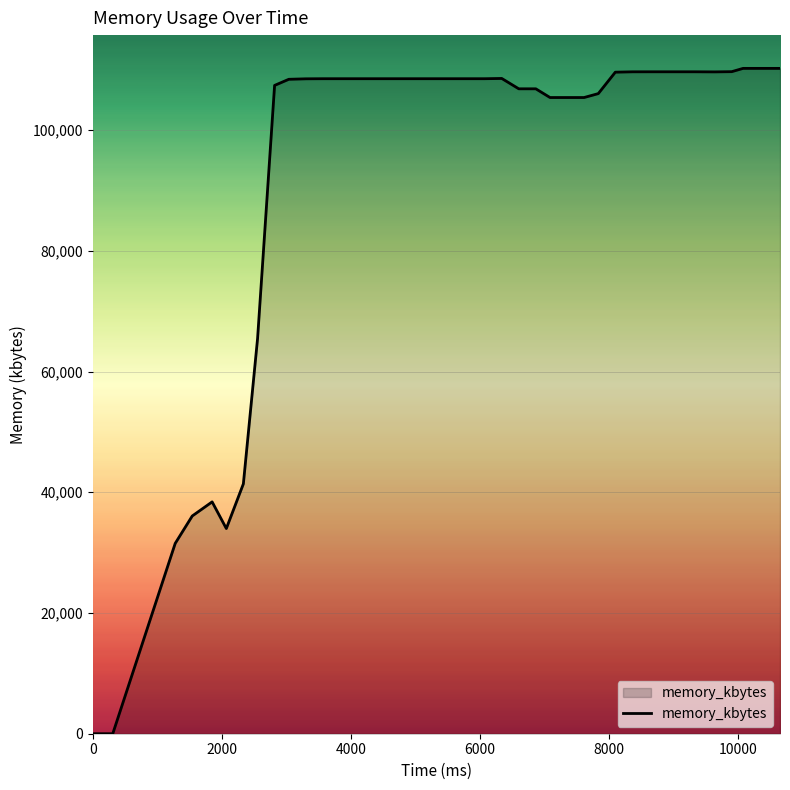

What is the average value?

92929